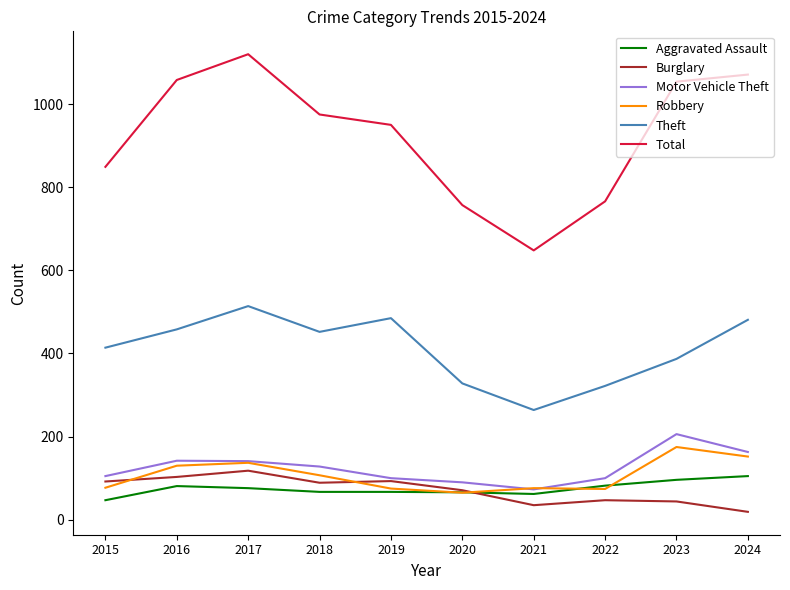

At which label does Aggravated Assault first exceed 76?

2016